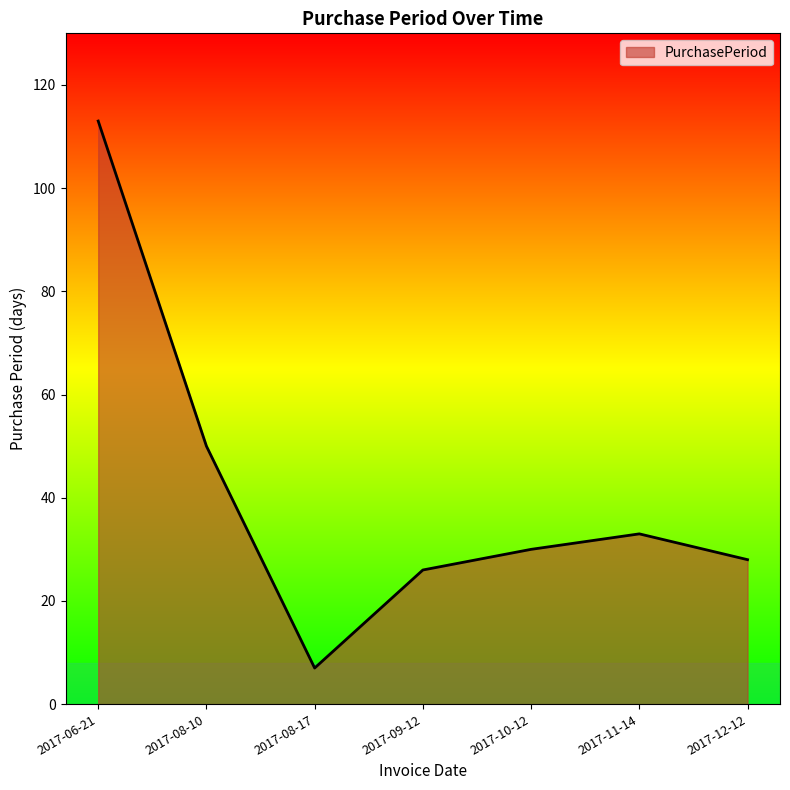

Which label corresponds to the largest value in the chart?

2017-06-21